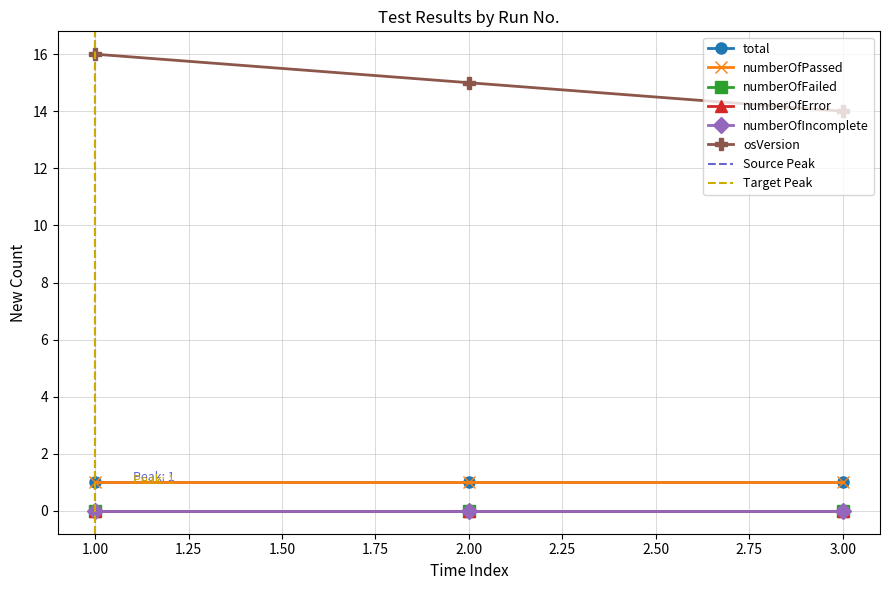

Reading left to right, what are all the values shown in this chart?

total: 1=1	2=1	3=1
numberOfPassed: 1=1	2=1	3=1
numberOfFailed: 1=0	2=0	3=0
numberOfError: 1=0	2=0	3=0
numberOfIncomplete: 1=0	2=0	3=0
osVersion: 1=16	2=15	3=14